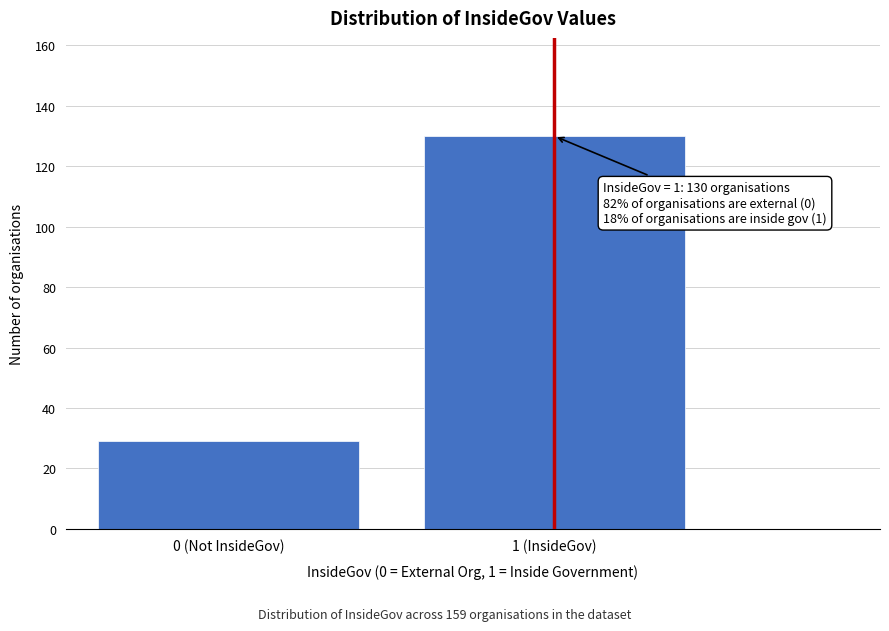

Reading right to left, transcribe all the data shown in this chart.

130	29